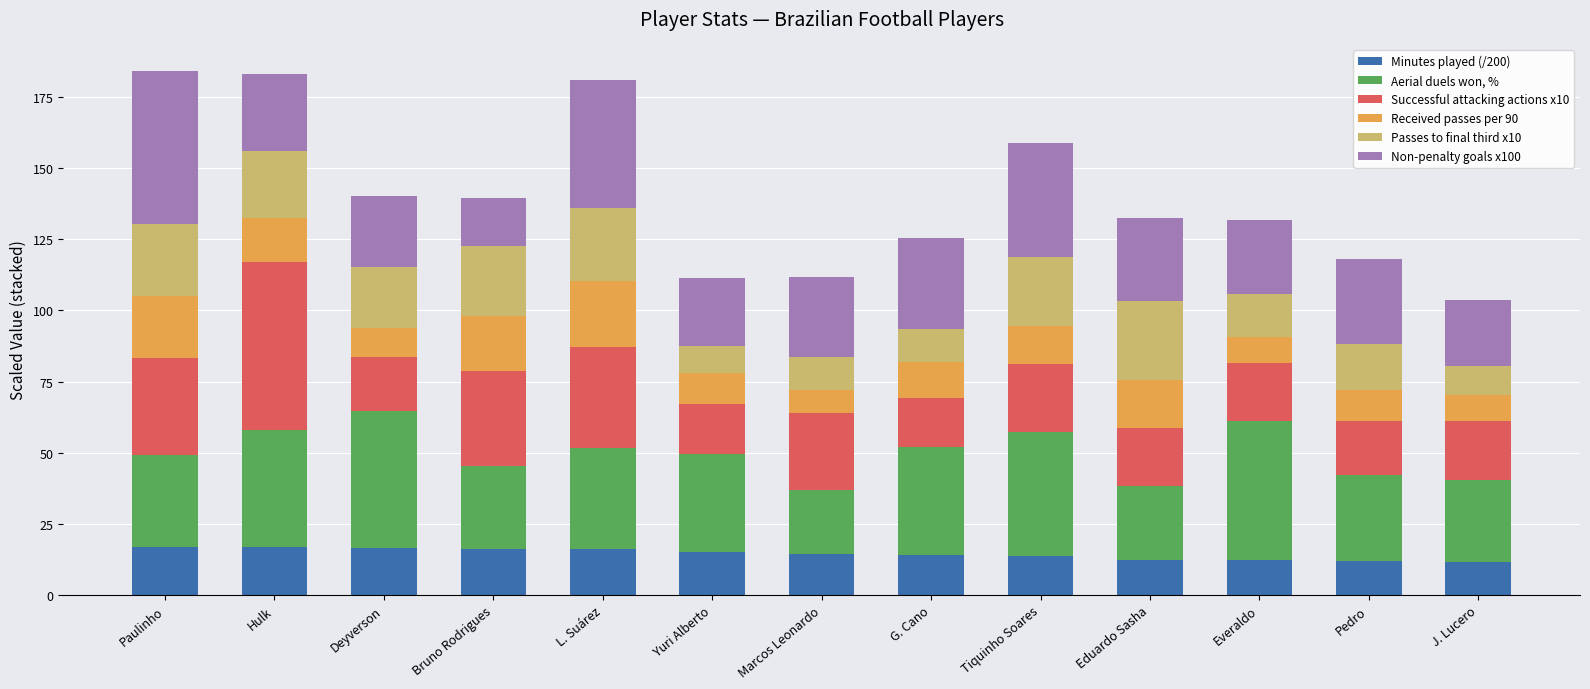

What is the total value across all series at Bruno Rodrigues?

139.6